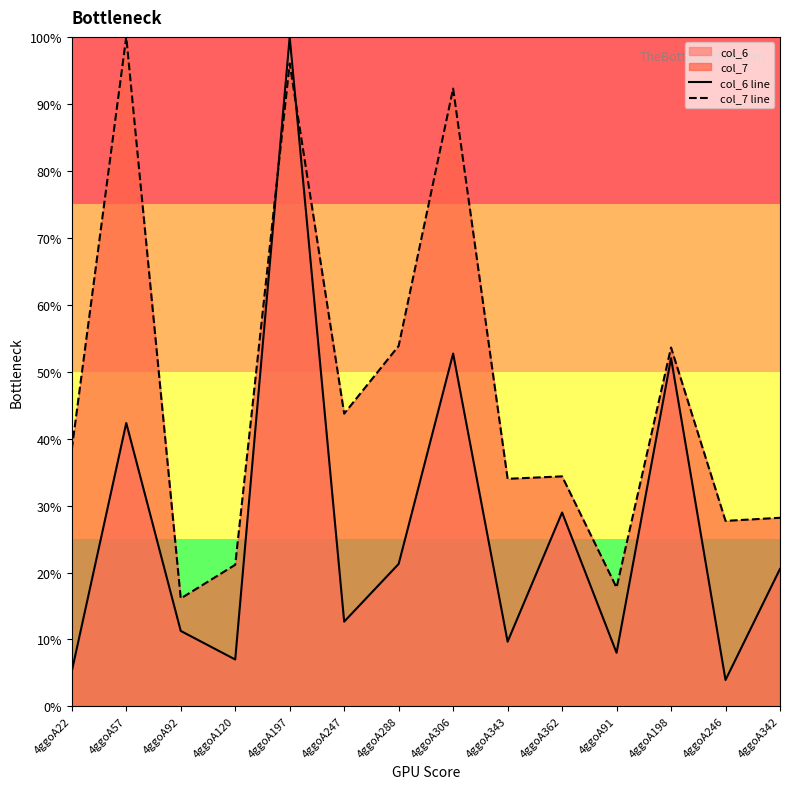

What is the highest value of the col_7 line series?

100.0